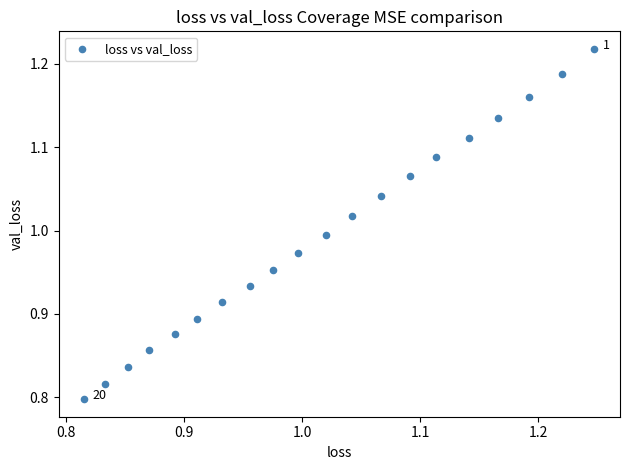

What is the range of Y values (max minus min)?

0.4